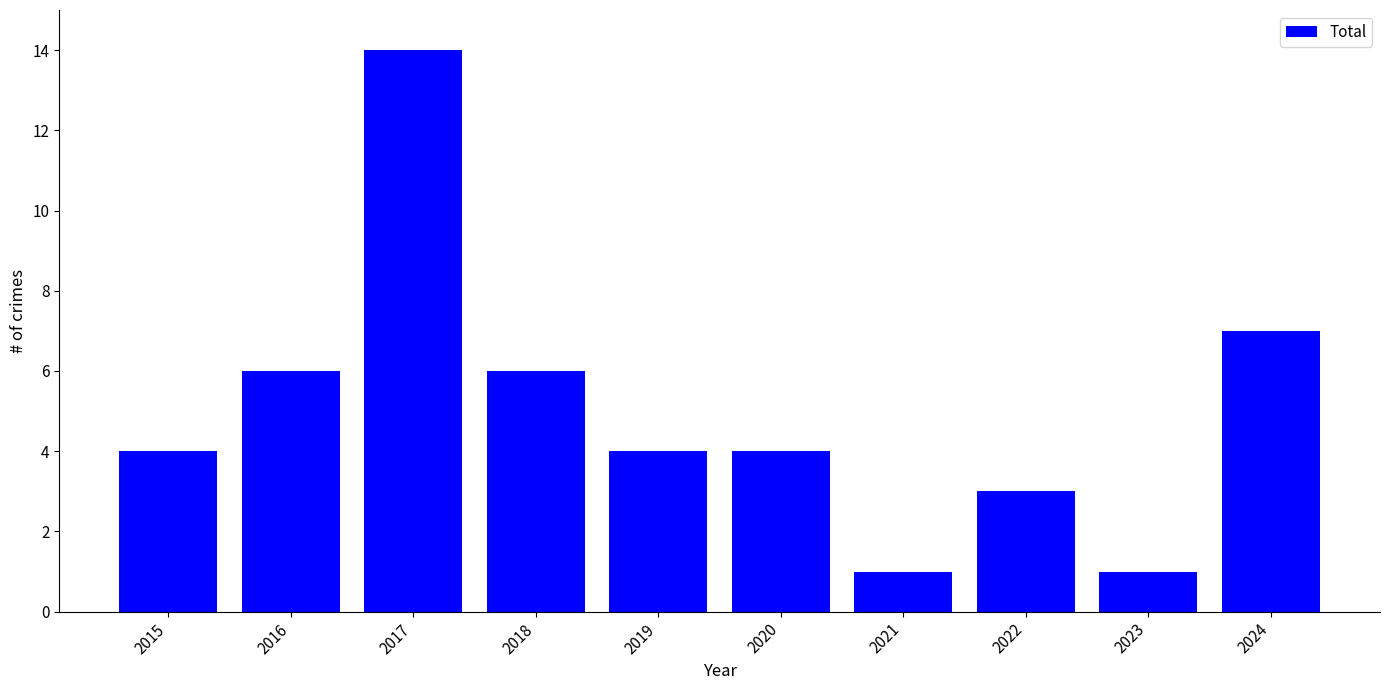

Reading left to right, extract all data points from this chart.

4	6	14	6	4	4	1	3	1	7